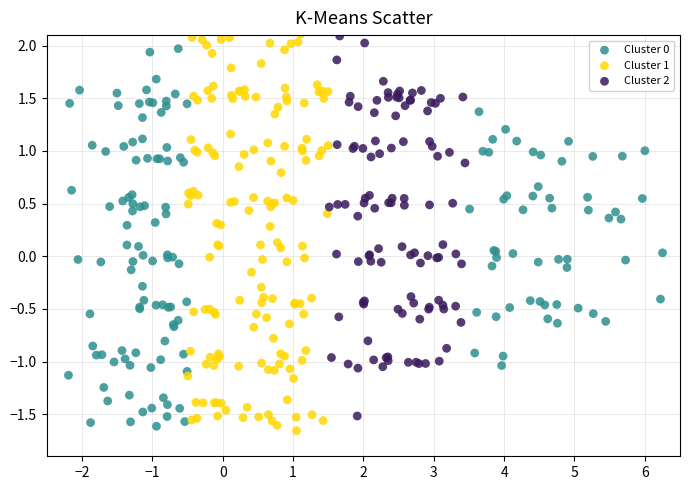

Which series has the largest Y range (max minus min)?

Cluster 1